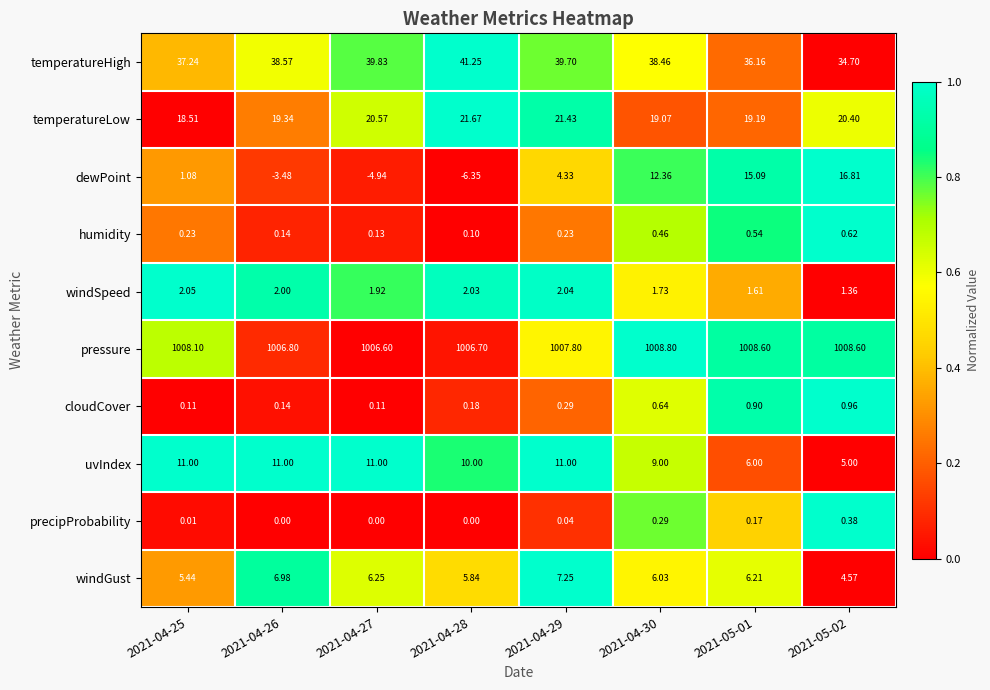

Rank the series at 2021-04-28 from lowest to highest value.

dewPoint, precipProbability, humidity, cloudCover, windSpeed, windGust, uvIndex, temperatureLow, temperatureHigh, pressure